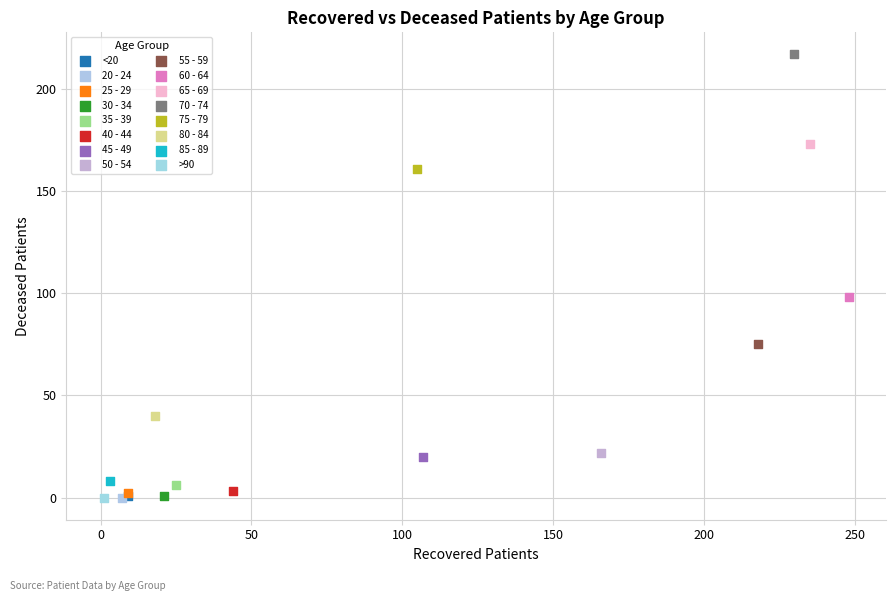

What are all the series names shown in the legend?

<20, 20 - 24, 25 - 29, 30 - 34, 35 - 39, 40 - 44, 45 - 49, 50 - 54, 55 - 59, 60 - 64, 65 - 69, 70 - 74, 75 - 79, 80 - 84, 85 - 89, >90